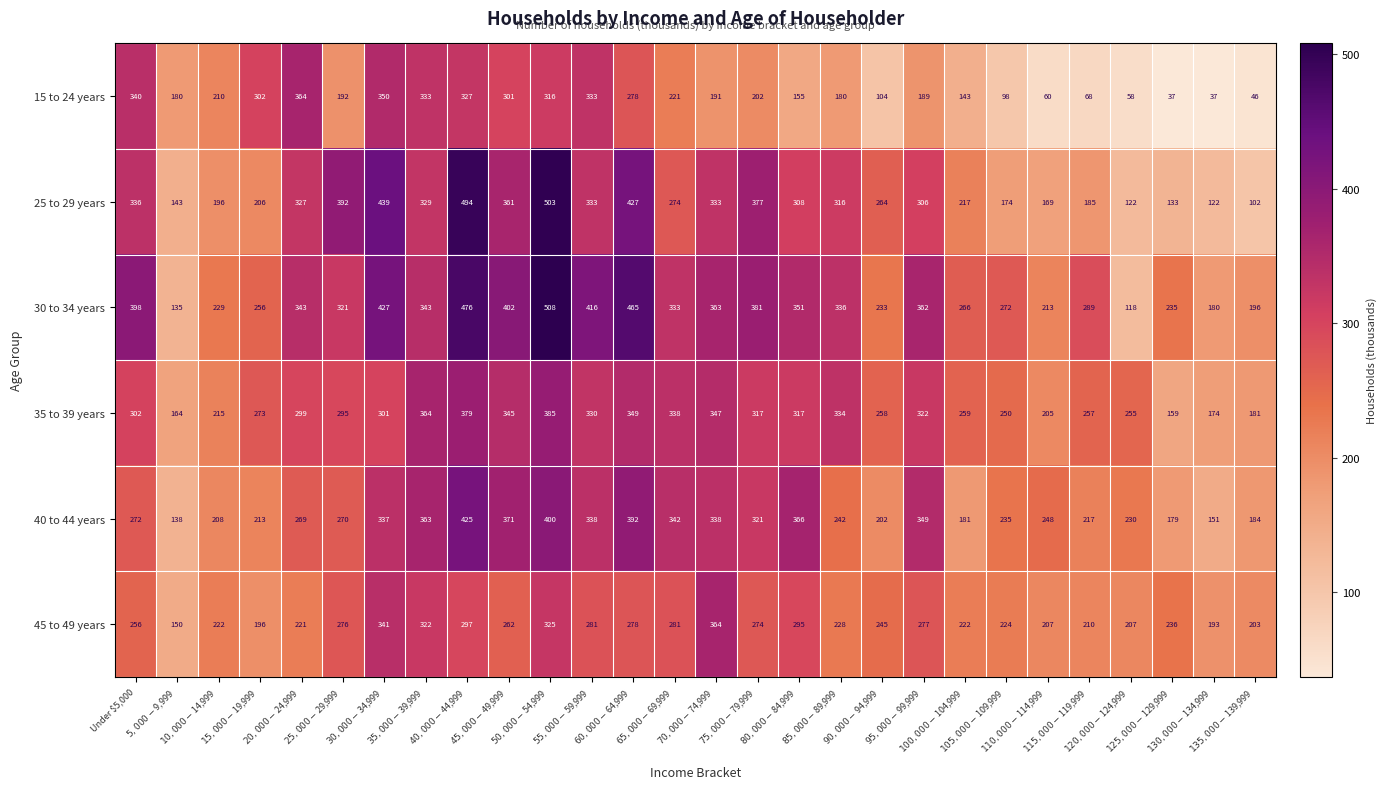

Rank the series at $15,000-$19,999 from lowest to highest value.

45 to 49 years, 25 to 29 years, 40 to 44 years, 30 to 34 years, 35 to 39 years, 15 to 24 years